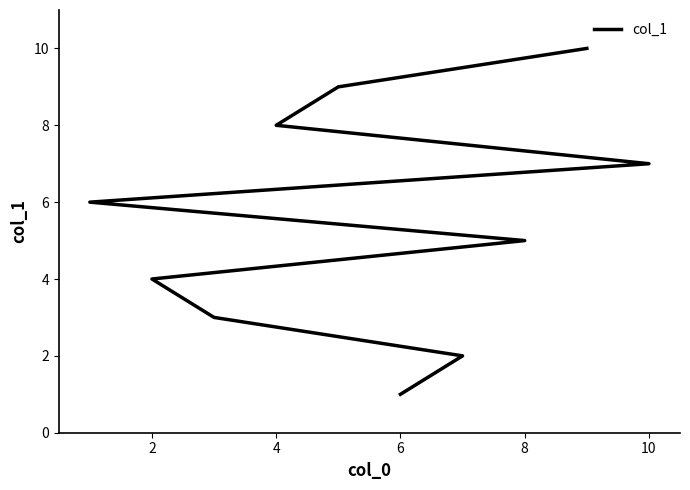

The value at 4 is 5. True or false?

False